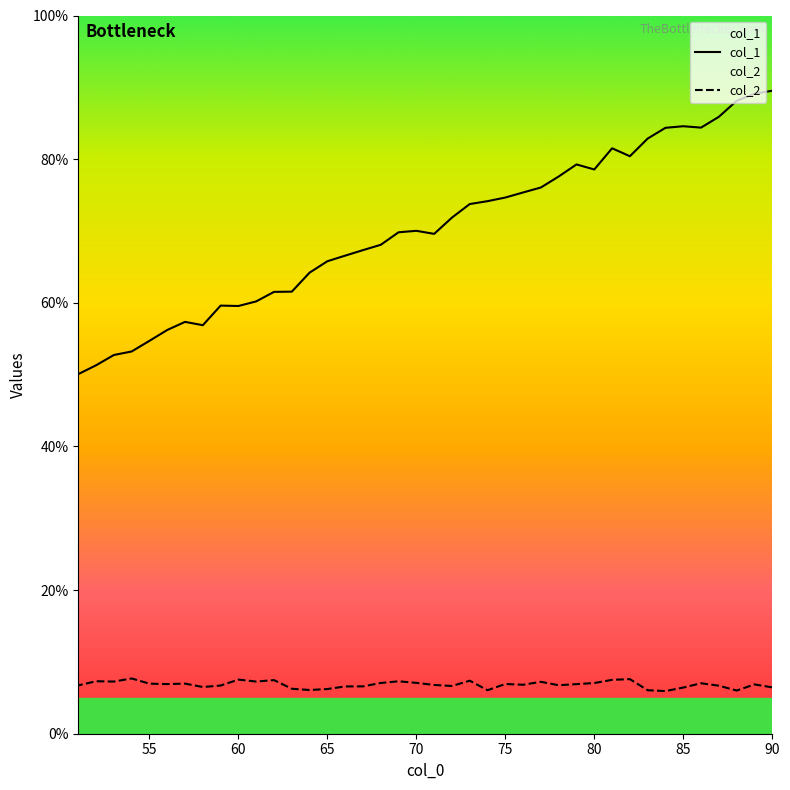

What is the value of the col_2 point at the 12th from the left?

6.9